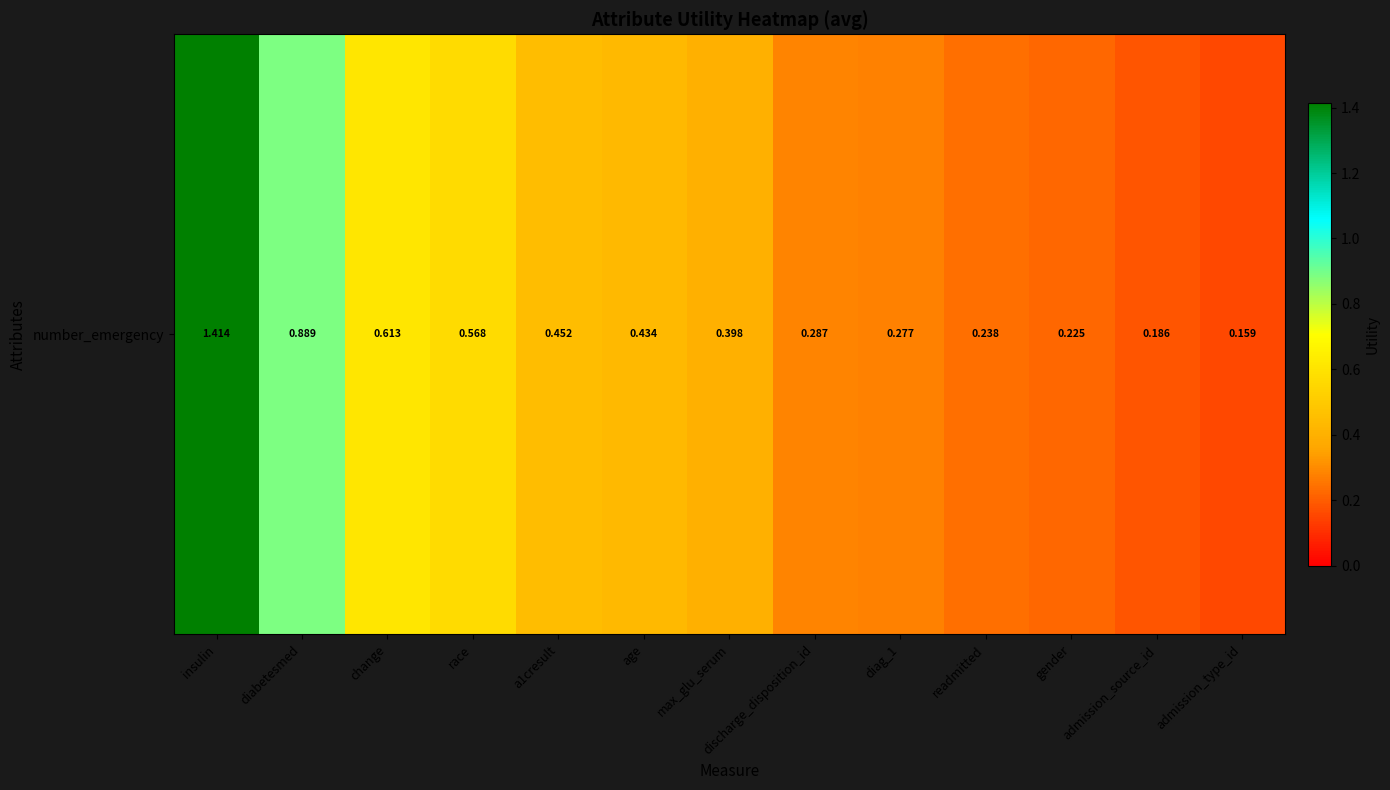

Rank the categories by value from highest to lowest.

insulin, diabetesmed, change, race, a1cresult, age, max_glu_serum, discharge_disposition_id, diag_1, readmitted, gender, admission_source_id, admission_type_id